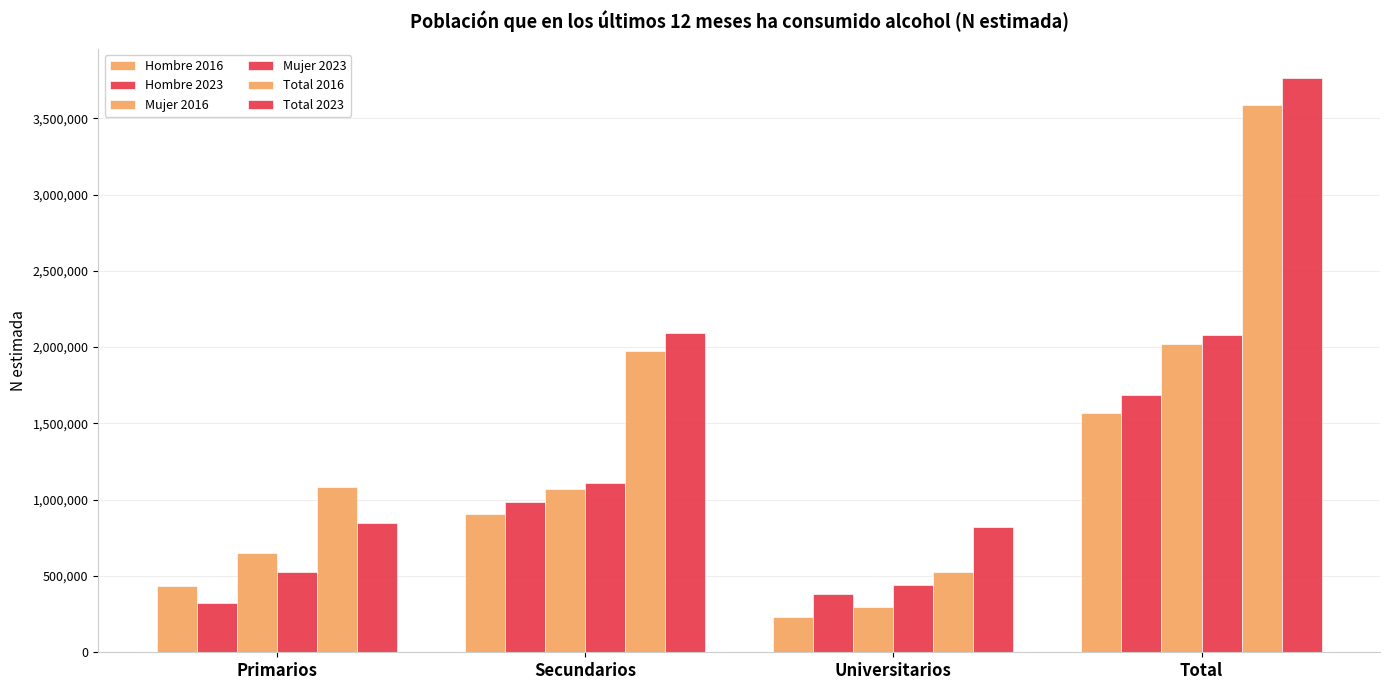

What is the difference between the maximum and second lowest values in the Total 2016 series?

2500027